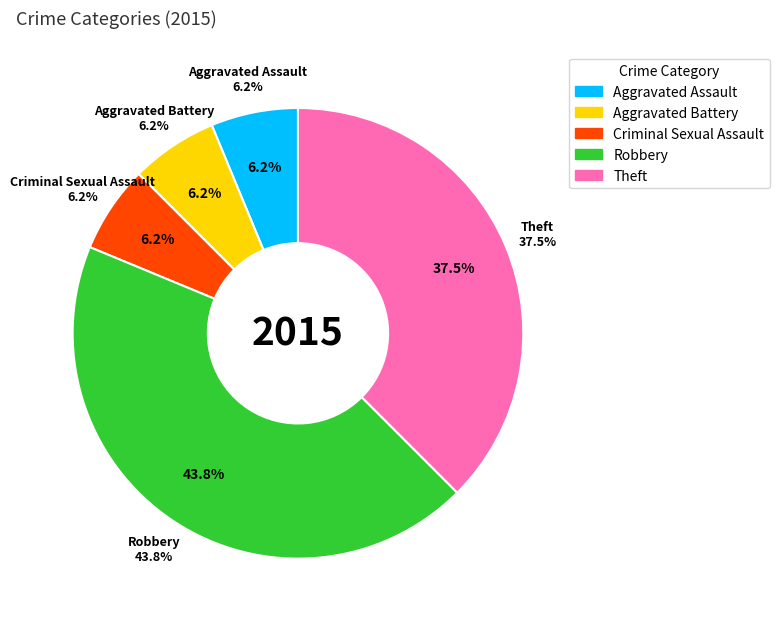

How many segments does this pie chart have?

5